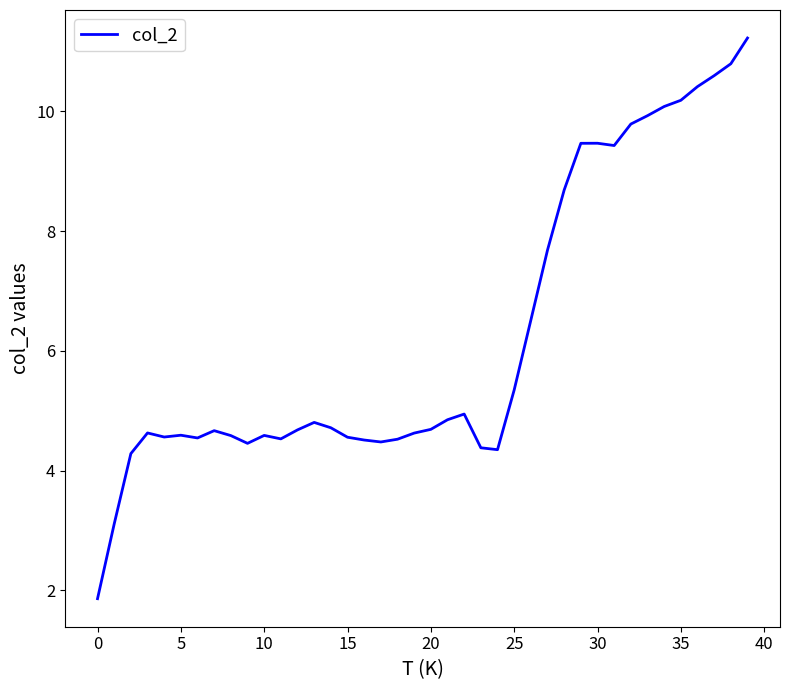

Does the chart have visible grid lines?

No